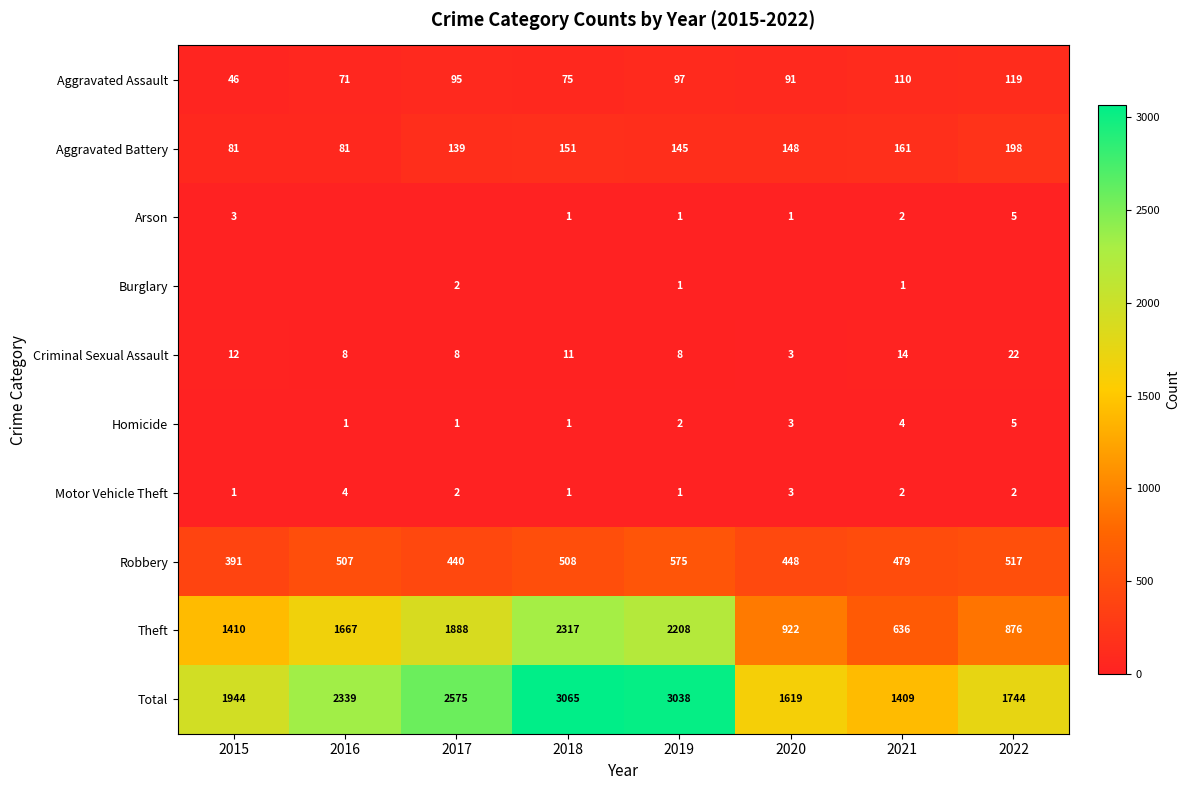

At which label does Criminal Sexual Assault reach its peak?

2022